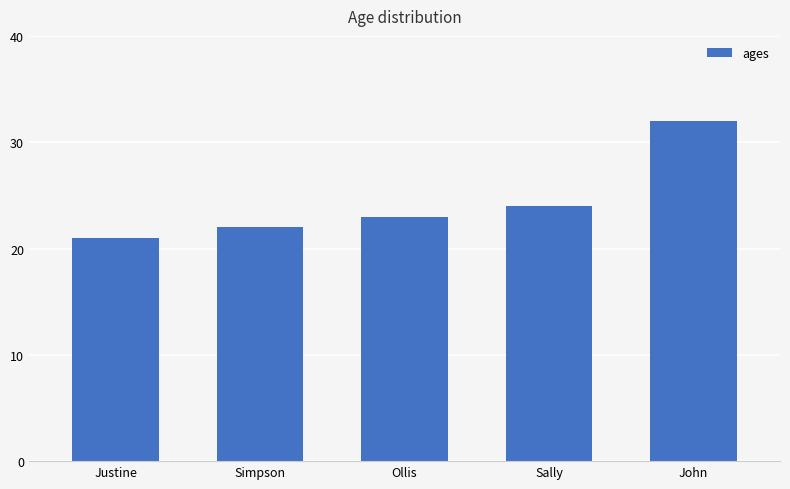

Is it true that the value at Sally is 24?

True